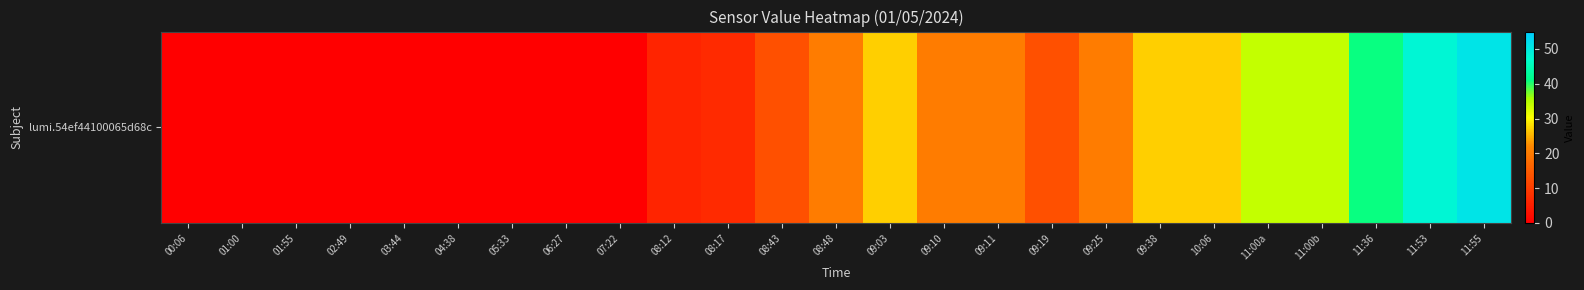

Read the value at 11:53.

48